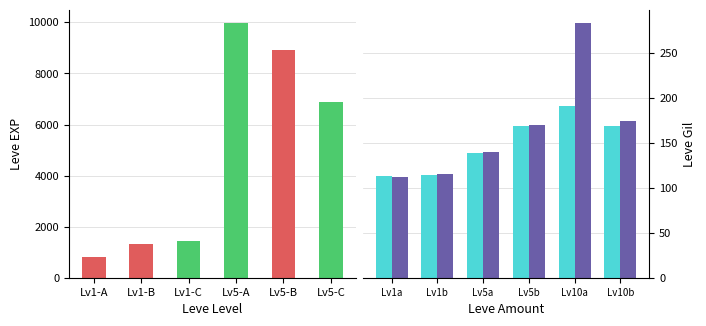

Between Lv1-A and Lv1-C, which is larger?

Lv1-C